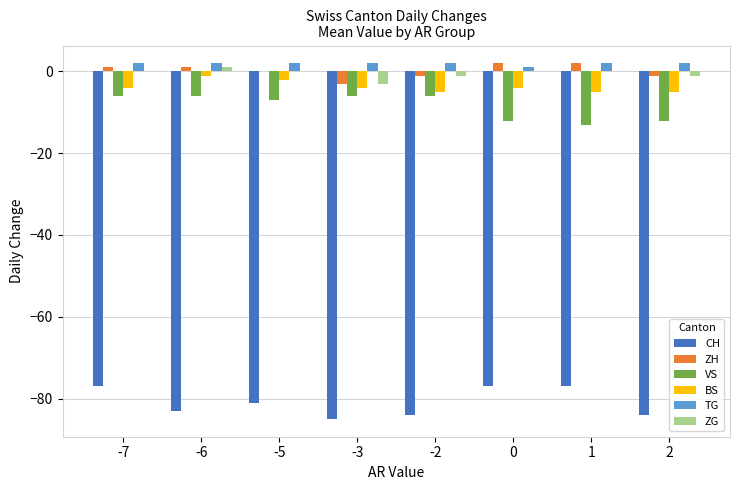

What is the sum of all ZG values?

-4